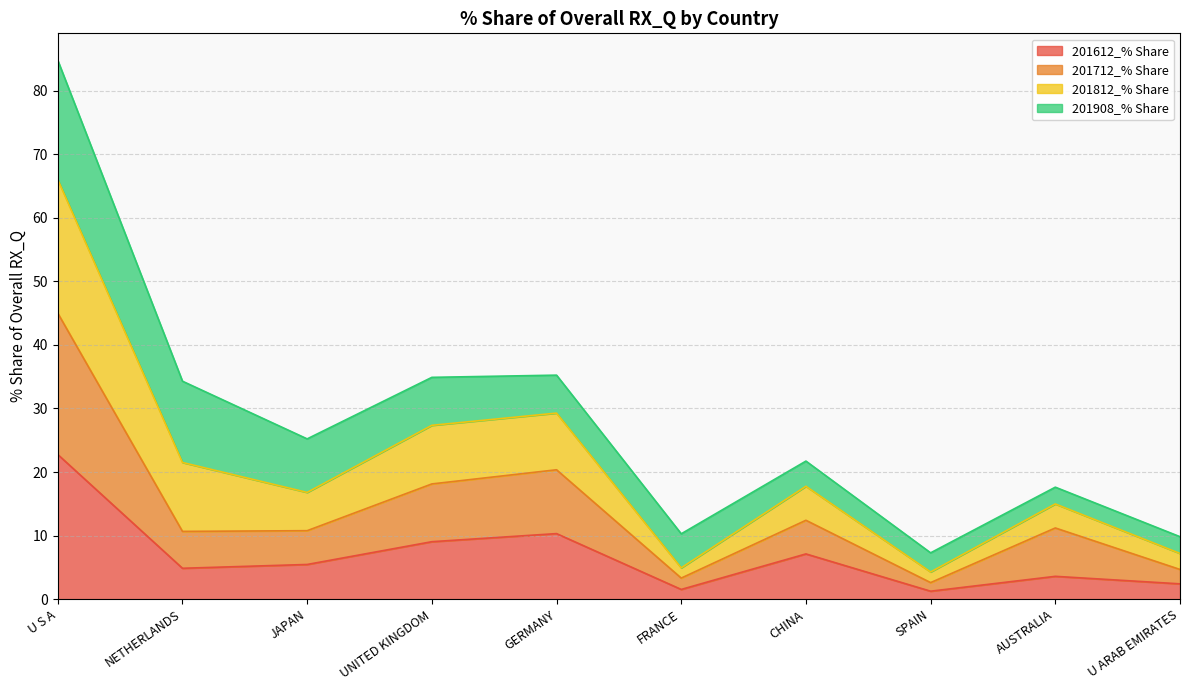

Does the chart have visible grid lines?

Yes